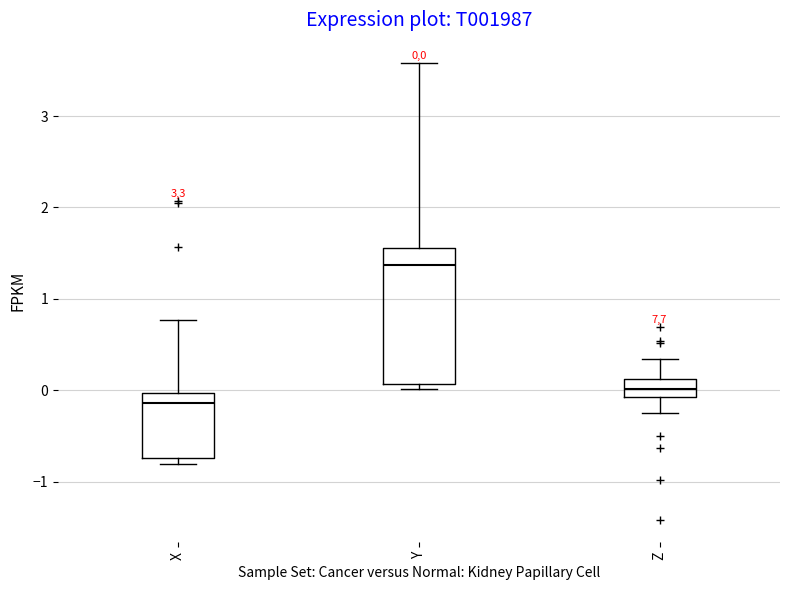

Which box is the tallest, from its lower edge to its upper edge?

Y